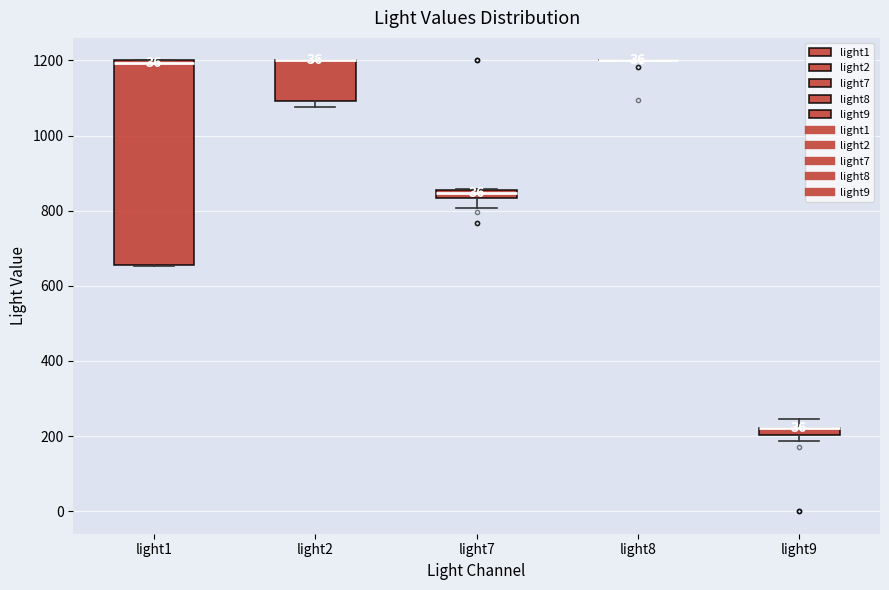

Which box is the tallest, from its lower edge to its upper edge?

light1